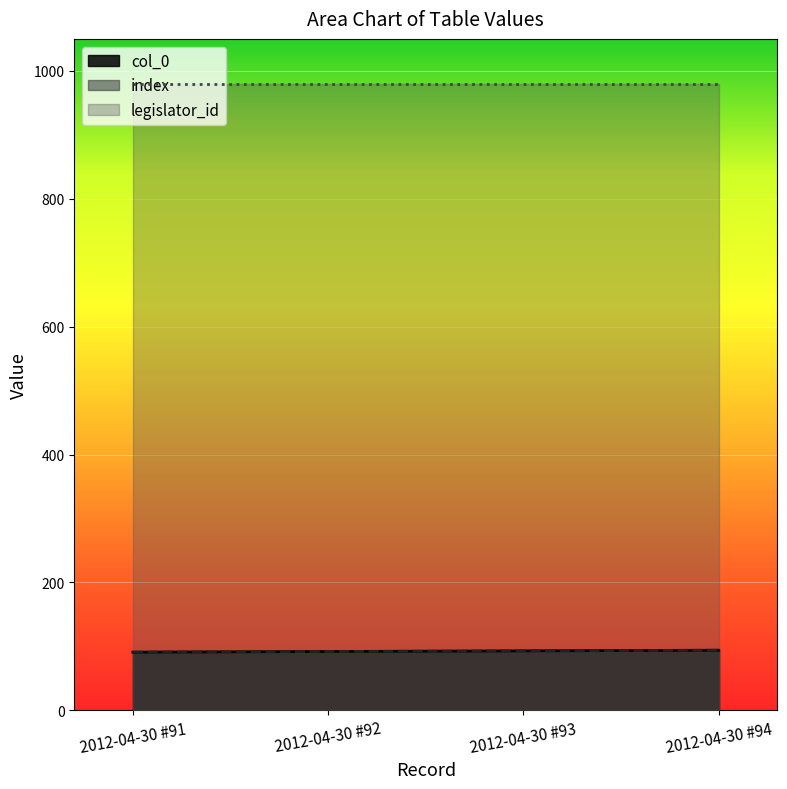

Which category has the highest value across all series?

2012-04-30 #94